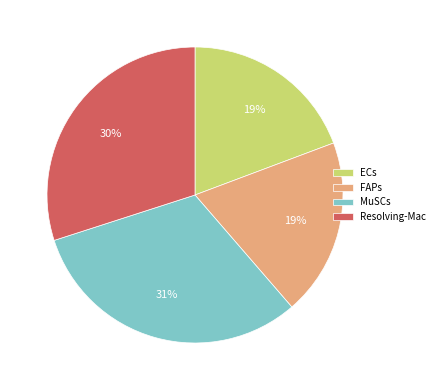

To the nearest percent, what percentage of the pie is FAPs?

19%